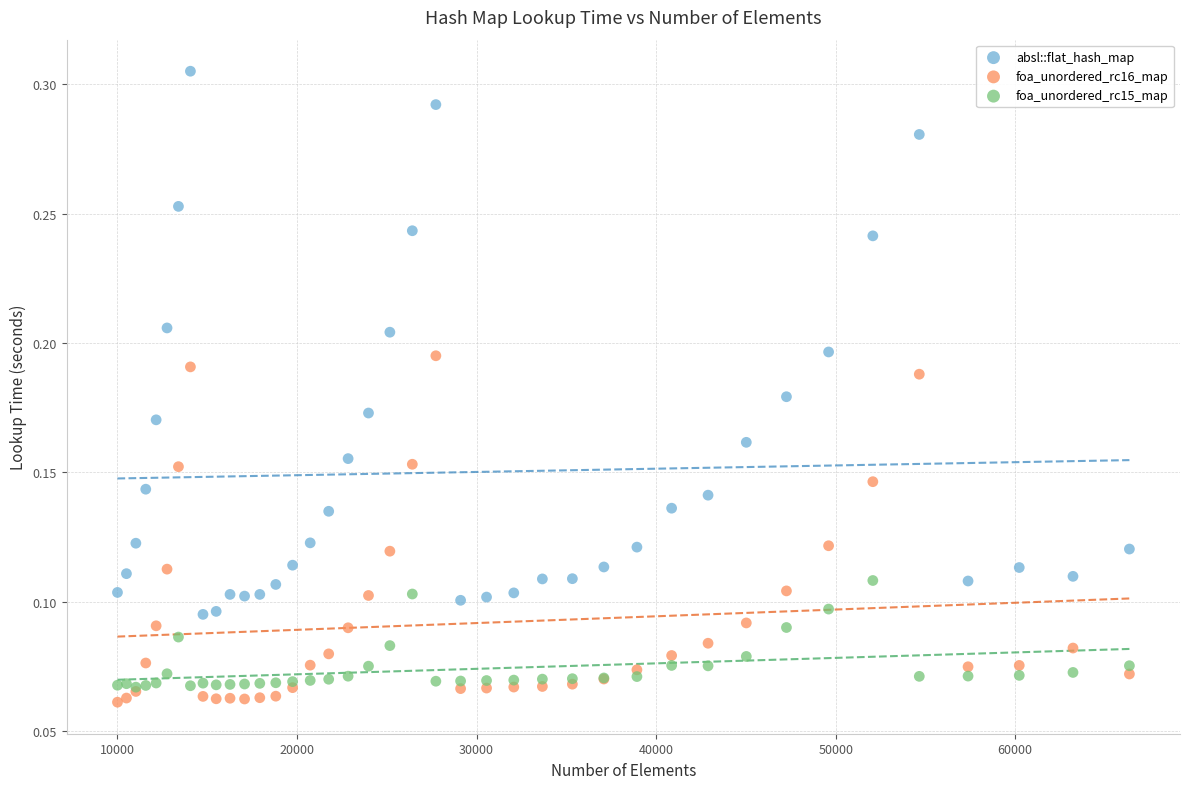

What are all the series names shown in the legend?

absl::flat_hash_map, foa_unordered_rc16_map, foa_unordered_rc15_map